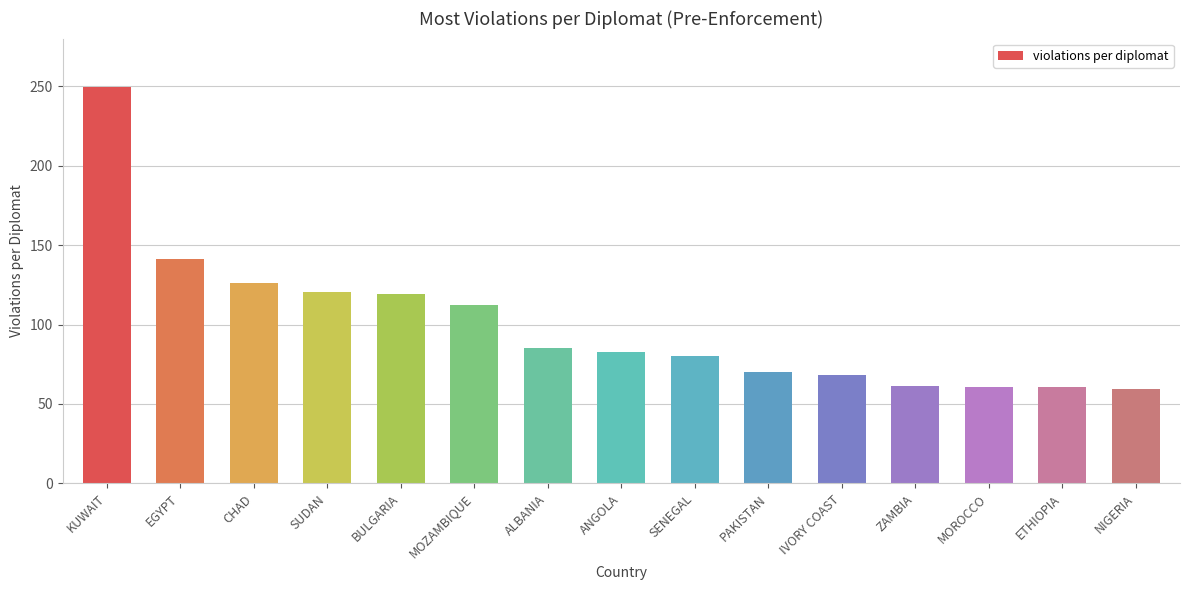

What is the maximum value shown in the chart?

249.4